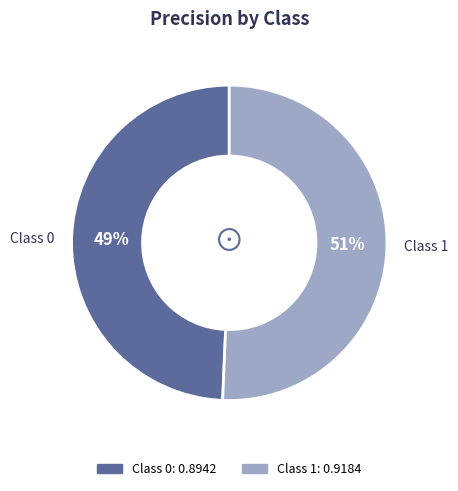

The Class 0 slice represents 58% of the pie. True or false?

False